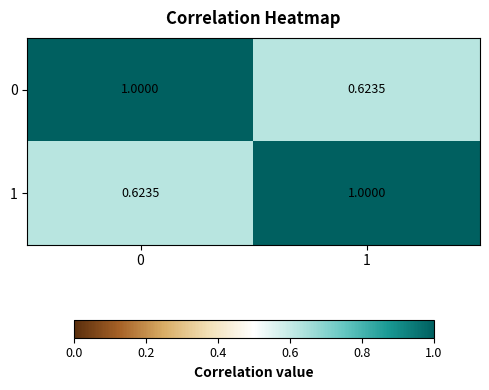

Is the value of 0 at 0 greater than the value of 1 at 0?

Yes